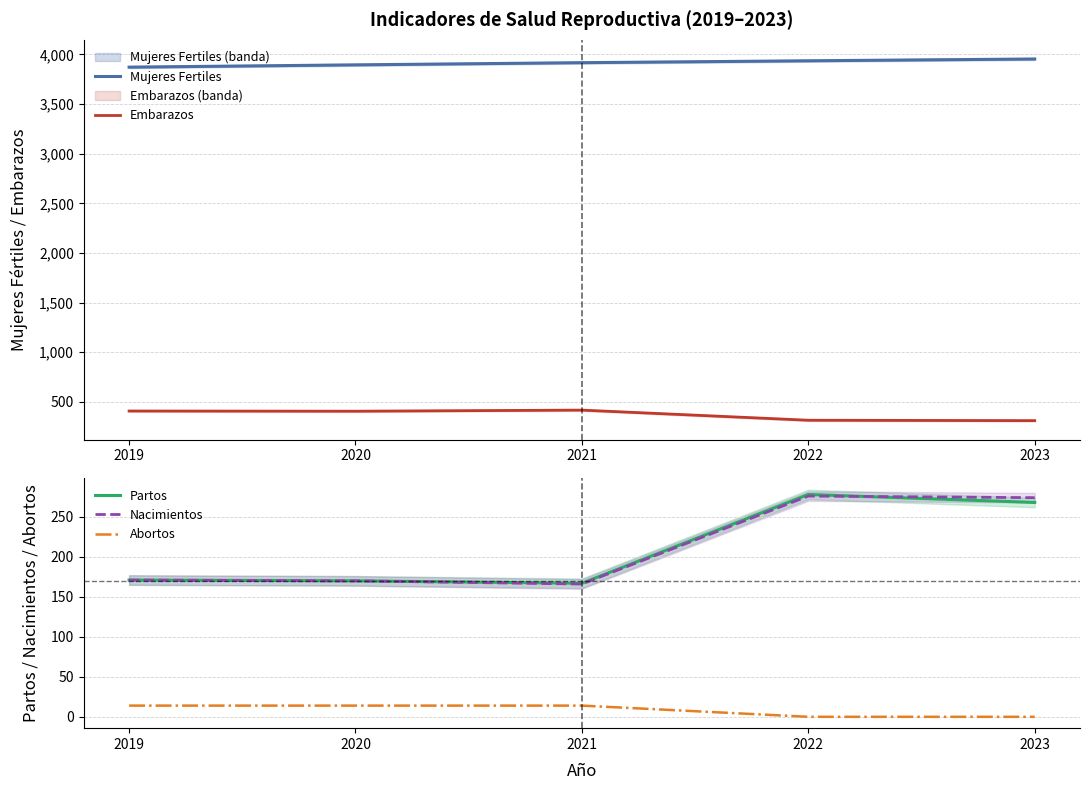

What is the spread (max minus min) of values at 2022?

3936